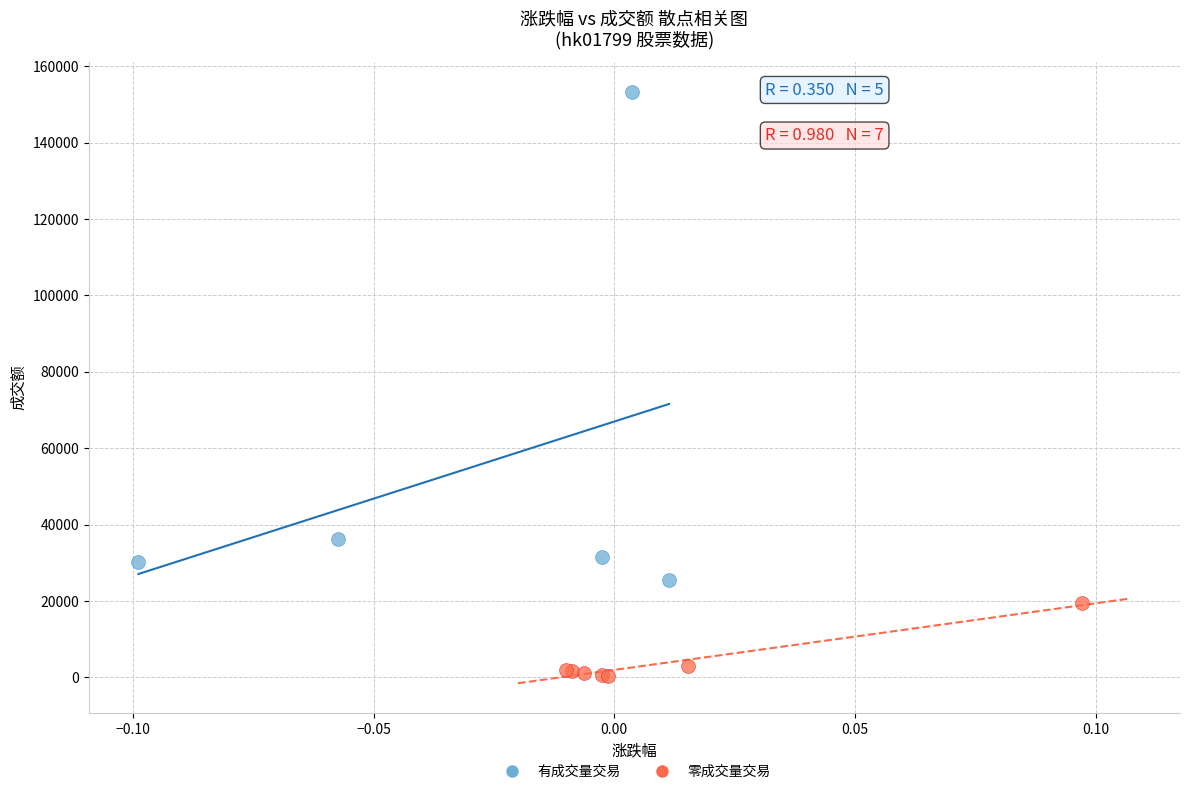

Which series contains the highest Y value?

有成交量交易